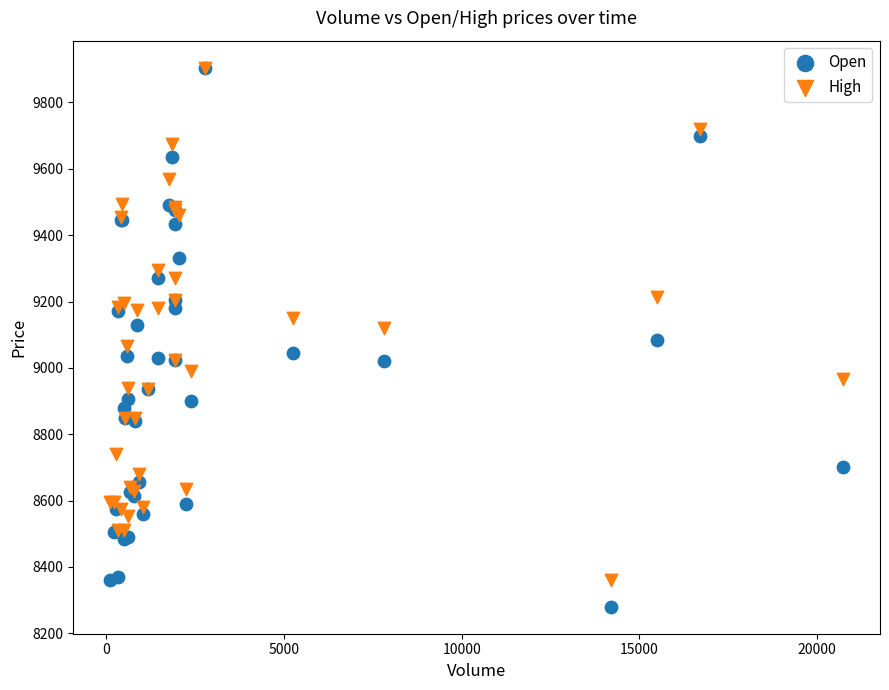

Which series has the widest spread of Y values?

Open